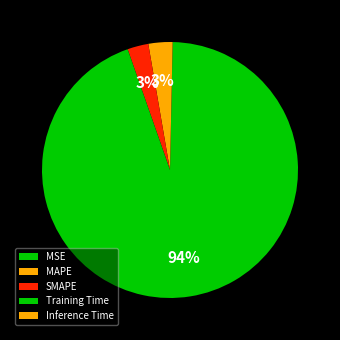

Between SMAPE and Inference Time, which is larger?

SMAPE